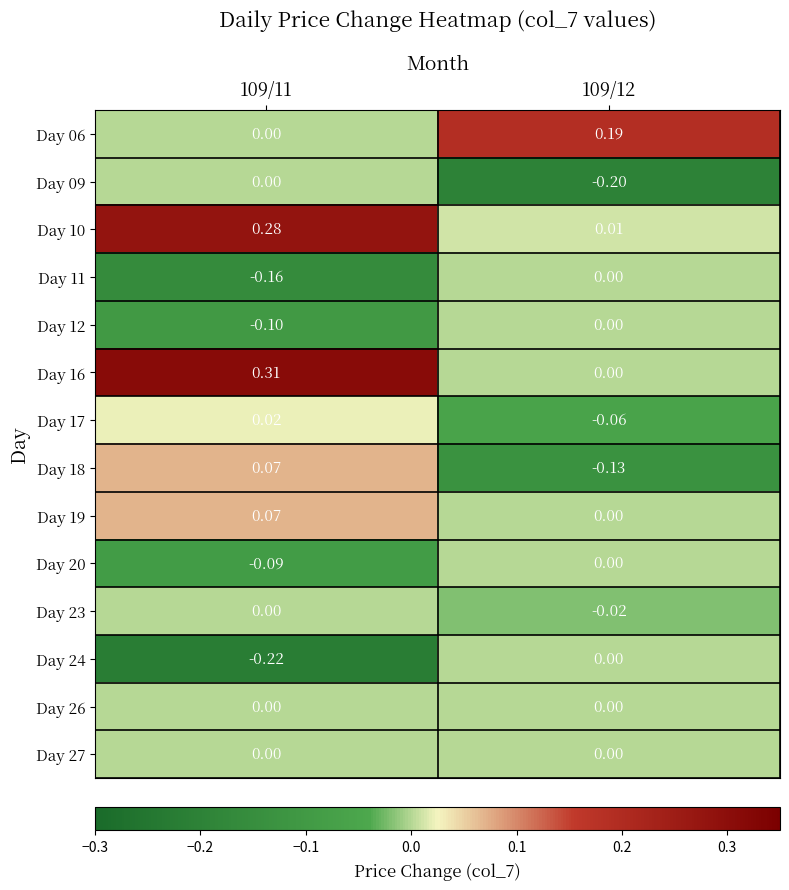

Is the value of Day 11 at 109/12 greater than the value of Day 20 at 109/11?

Yes